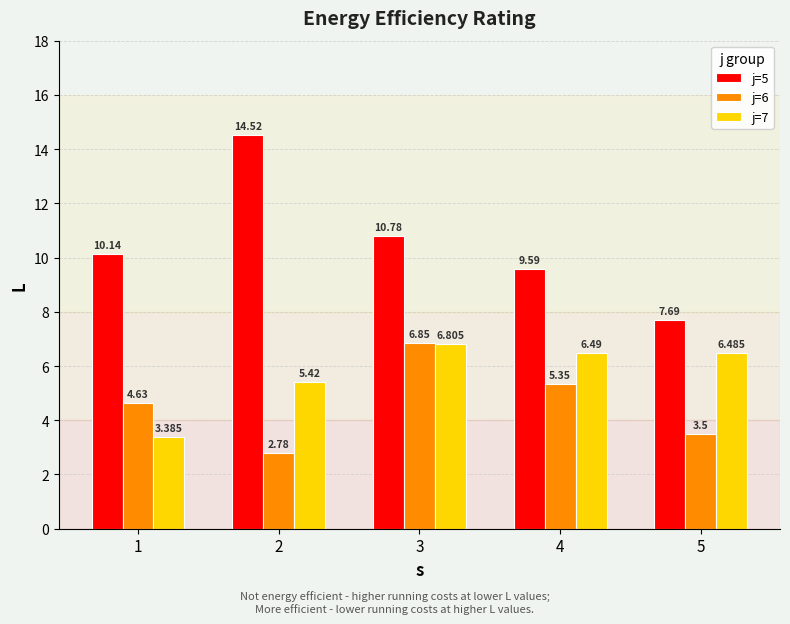

Is the value of j=5 at 4 greater than the value of j=6 at 3?

Yes